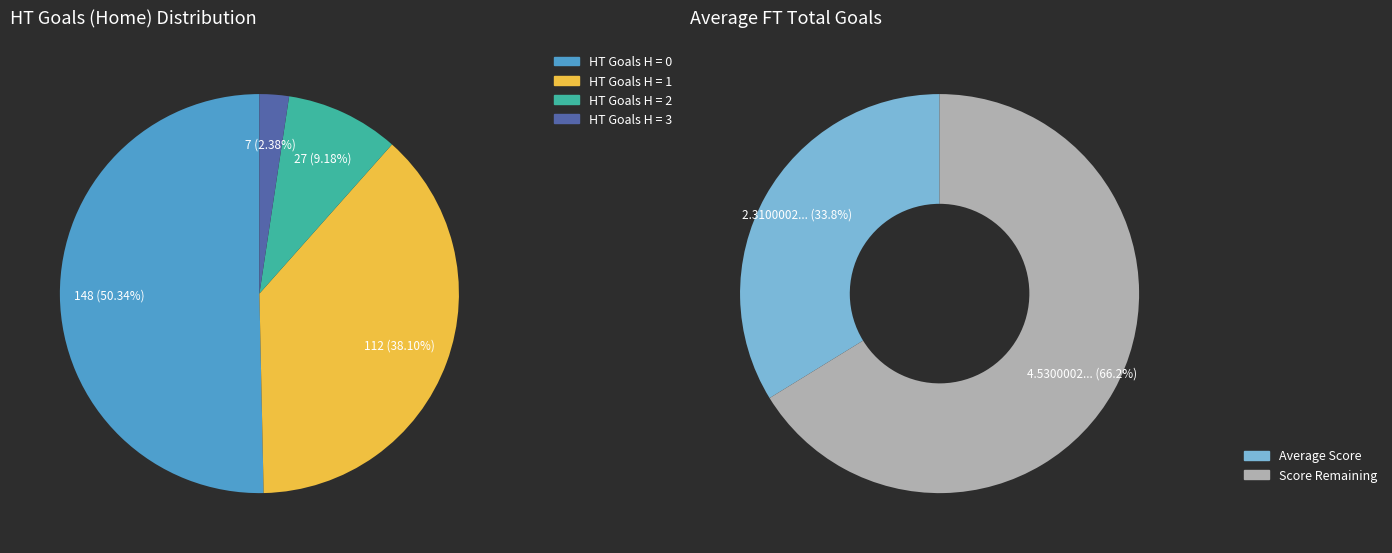

Between 3 and 1, which is larger?

1